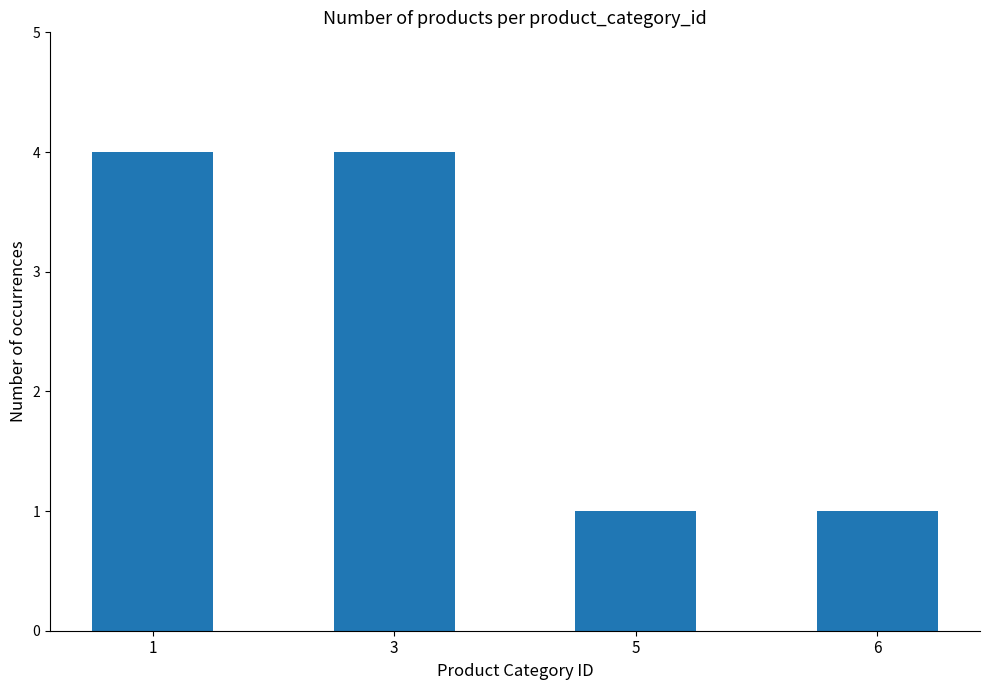

How many bars are there in total?

4